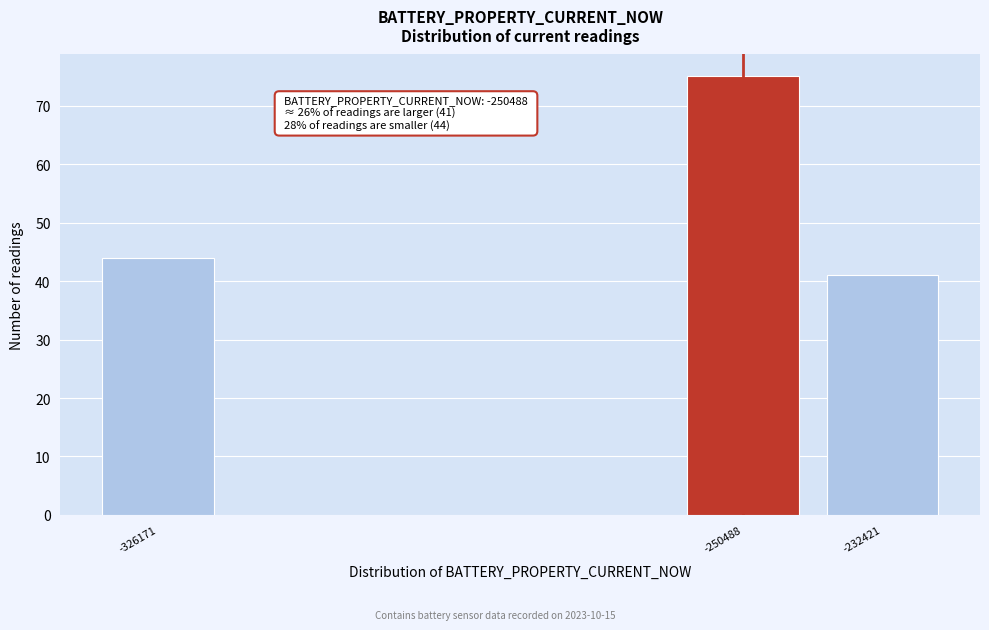

Reading left to right, list all the values displayed in this chart.

44	75	41